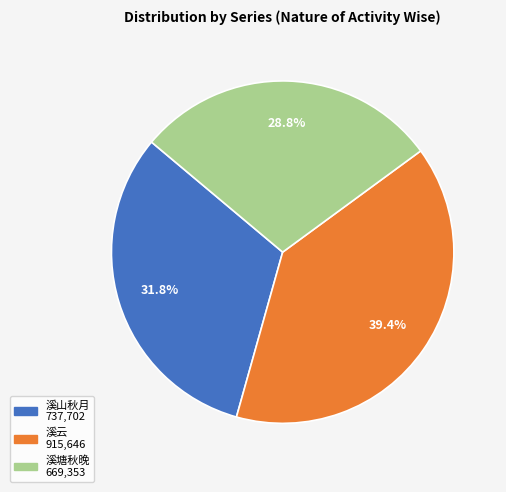

Is there any slice that represents more than half of the pie?

No